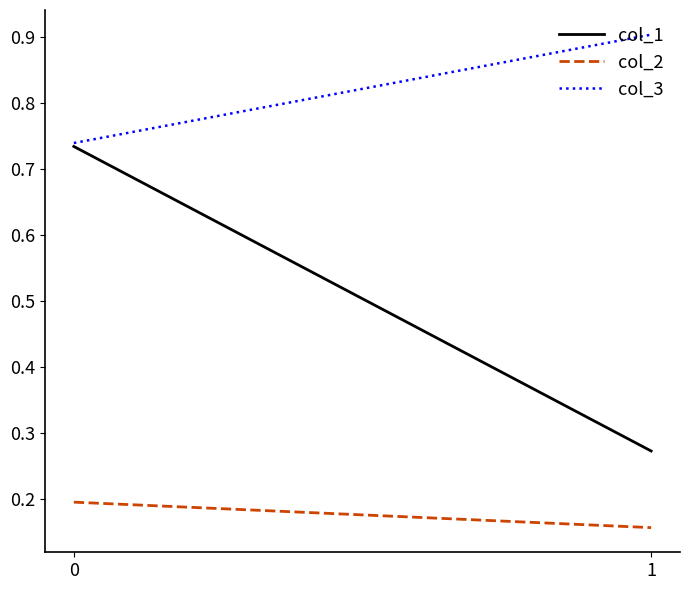

Reading left to right, extract all data points from this chart.

col_1: 0=0.7	1=0.3
col_2: 0=0.2	1=0.2
col_3: 0=0.7	1=0.9